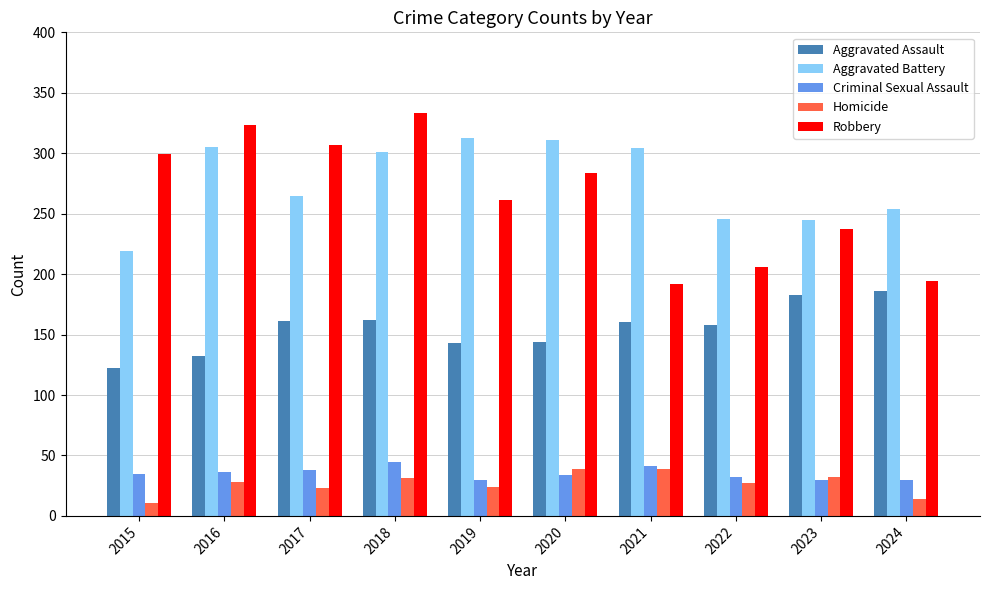

List the series in order of their peak value, highest first.

Robbery, Aggravated Battery, Aggravated Assault, Criminal Sexual Assault, Homicide